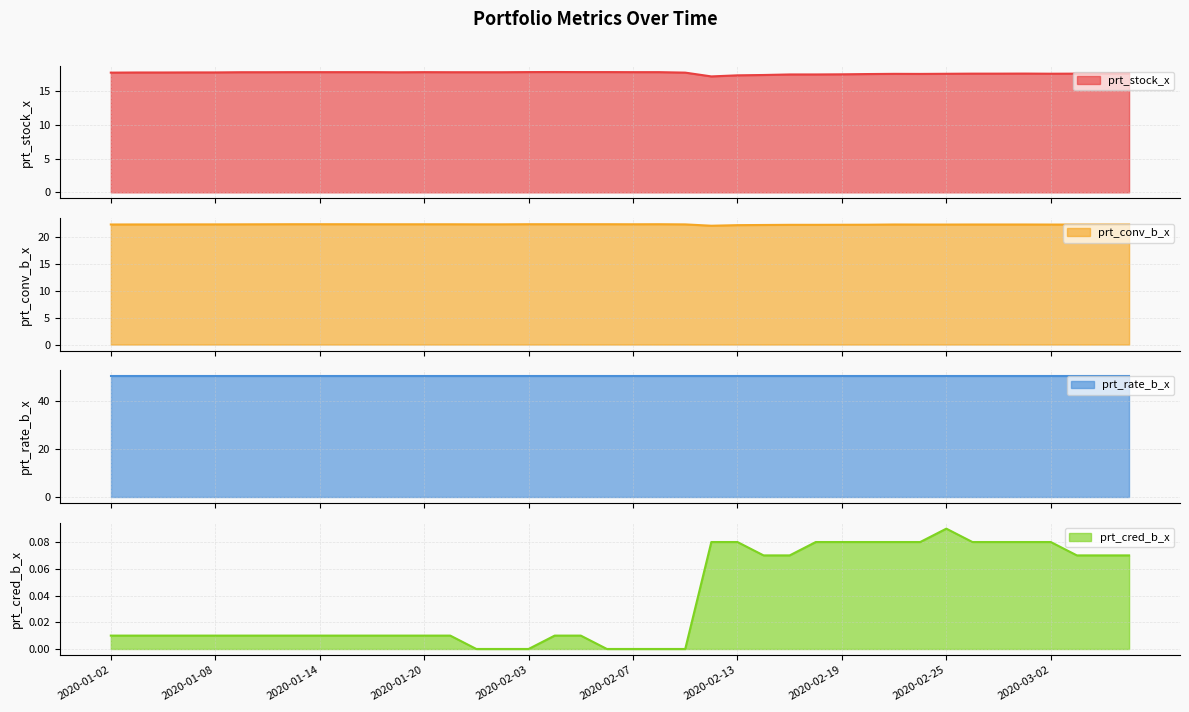

How many prt_cred_b_x values are between 0 and 1?

40